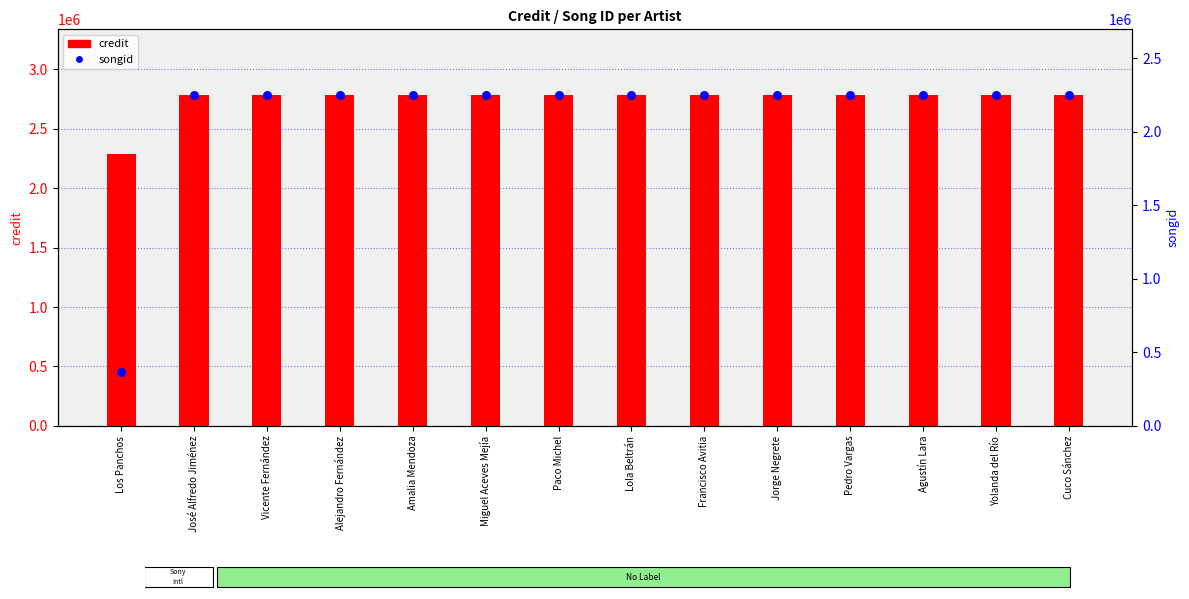

Which series reaches the maximum Y coordinate?

credit